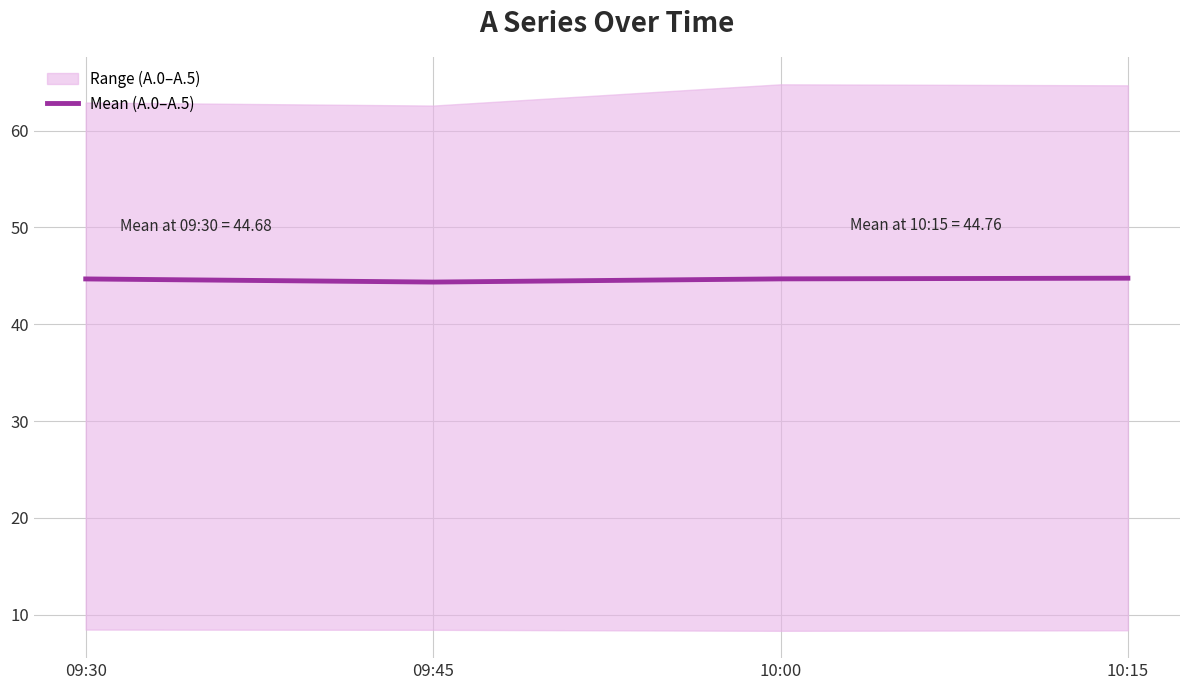

Reading right to left, list all the values displayed in this chart.

10:15=44.8	10:00=44.7	09:45=44.4	09:30=44.7